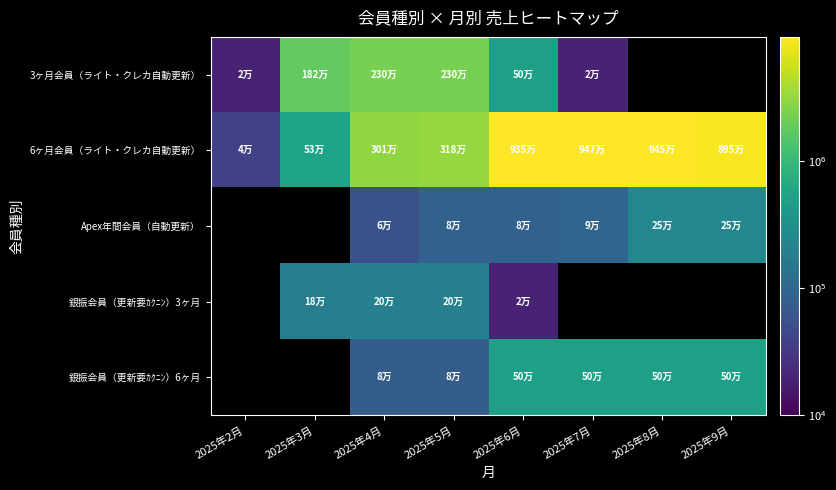

What is the difference between the second highest and second lowest values in the 6ヶ月会員（ライト・クレカ自動更新） series?

8915400.0